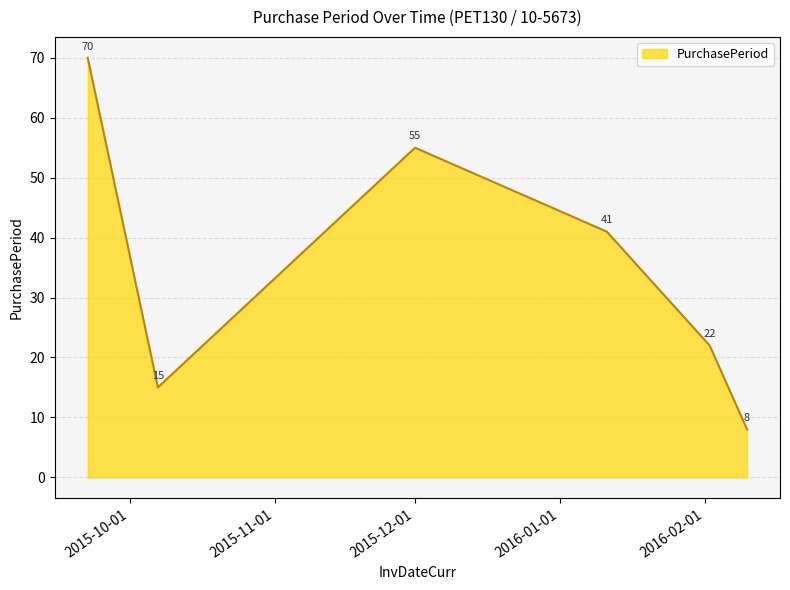

How many distinct data groups are displayed?

1